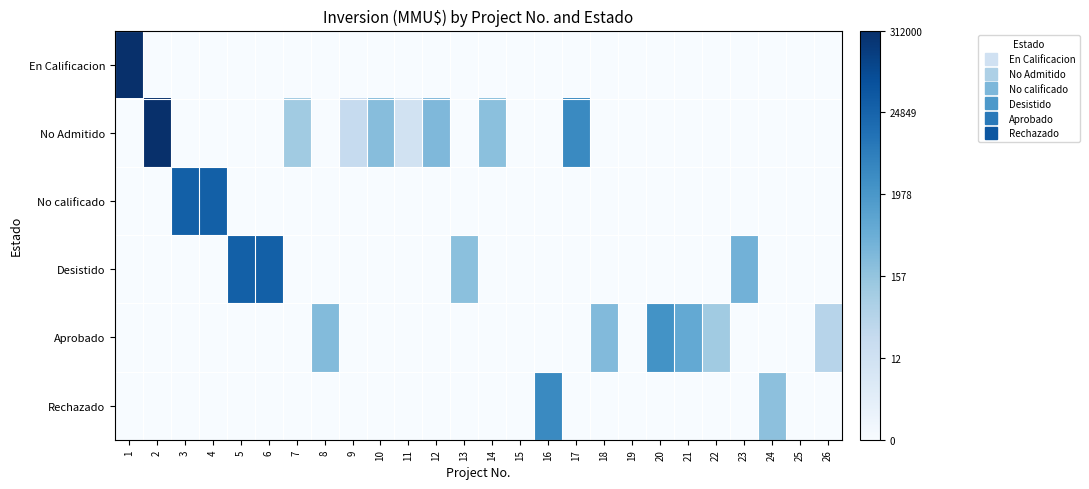

Reading left to right, extract all data points from this chart.

En Calificacion: 1=12.7	2=0.0	3=0.0	4=0.0	5=0.0	6=0.0	7=0.0	8=0.0	9=0.0	10=0.0	11=0.0	12=0.0	13=0.0	14=0.0	15=0.0	16=0.0	17=0.0	18=0.0	19=0.0	20=0.0	21=0.0	22=0.0	23=0.0	24=0.0	25=0.0	26=0.0
No Admitido: 1=0.0	2=12.7	3=0.0	4=0.0	5=0.0	6=0.0	7=4.6	8=0.0	9=3.1	10=5.5	11=2.4	12=5.7	13=0.0	14=5.3	15=0.0	16=0.0	17=8.3	18=0.0	19=0.0	20=0.0	21=0.0	22=0.0	23=0.0	24=0.0	25=0.0	26=0.0
No calificado: 1=0.0	2=0.0	3=10.3	4=10.3	5=0.0	6=0.0	7=0.0	8=0.0	9=0.0	10=0.0	11=0.0	12=0.0	13=0.0	14=0.0	15=0.0	16=0.0	17=0.0	18=0.0	19=0.0	20=0.0	21=0.0	22=0.0	23=0.0	24=0.0	25=0.0	26=0.0
Desistido: 1=0.0	2=0.0	3=0.0	4=0.0	5=10.3	6=10.3	7=0.0	8=0.0	9=0.0	10=0.0	11=0.0	12=0.0	13=5.3	14=0.0	15=0.0	16=0.0	17=0.0	18=0.0	19=0.0	20=0.0	21=0.0	22=0.0	23=6.1	24=0.0	25=0.0	26=0.0
Aprobado: 1=0.0	2=0.0	3=0.0	4=0.0	5=0.0	6=0.0	7=0.0	8=5.6	9=0.0	10=0.0	11=0.0	12=0.0	13=0.0	14=0.0	15=0.0	16=0.0	17=0.0	18=5.6	19=0.0	20=7.8	21=6.6	22=4.6	23=0.0	24=0.0	25=0.0	26=3.7
Rechazado: 1=0.0	2=0.0	3=0.0	4=0.0	5=0.0	6=0.0	7=0.0	8=0.0	9=0.0	10=0.0	11=0.0	12=0.0	13=0.0	14=0.0	15=0.0	16=8.3	17=0.0	18=0.0	19=0.0	20=0.0	21=0.0	22=0.0	23=0.0	24=5.3	25=0.0	26=0.0